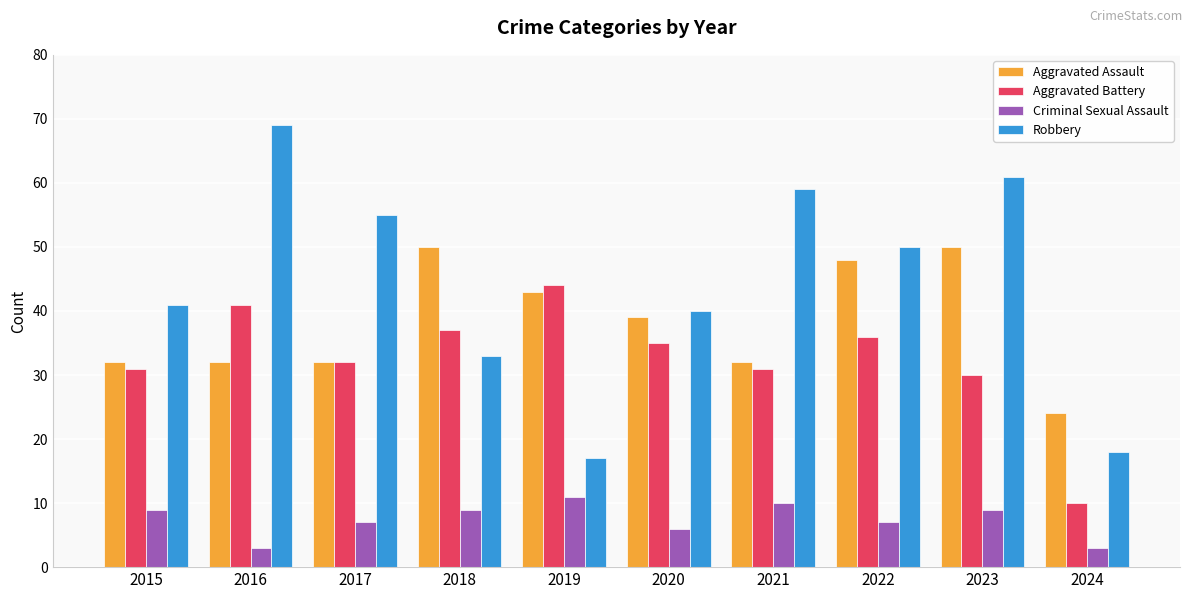

At how many categories does at least one series exceed 68?

1